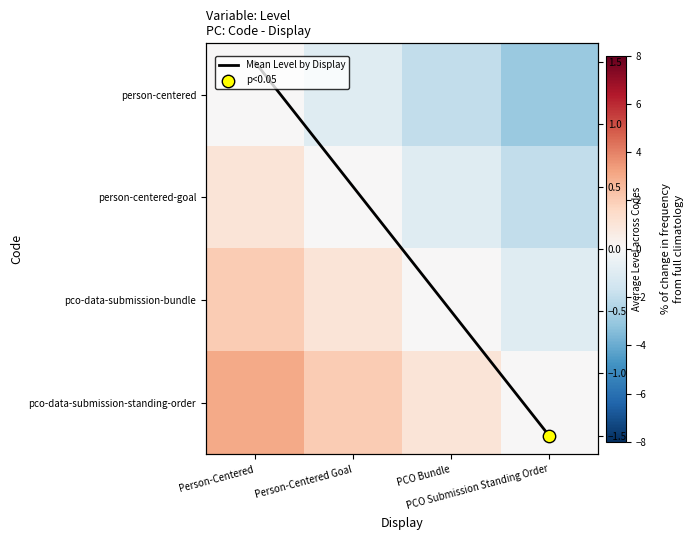

How many values in person-centered are below zero?

3